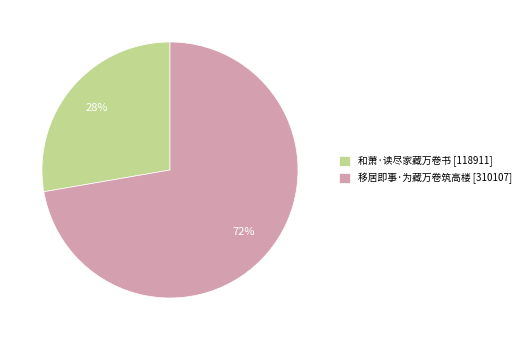

Do 移居即事·为藏万卷筑高楼 and 和萧·读尽家藏万卷书 together represent more than half of the pie?

Yes